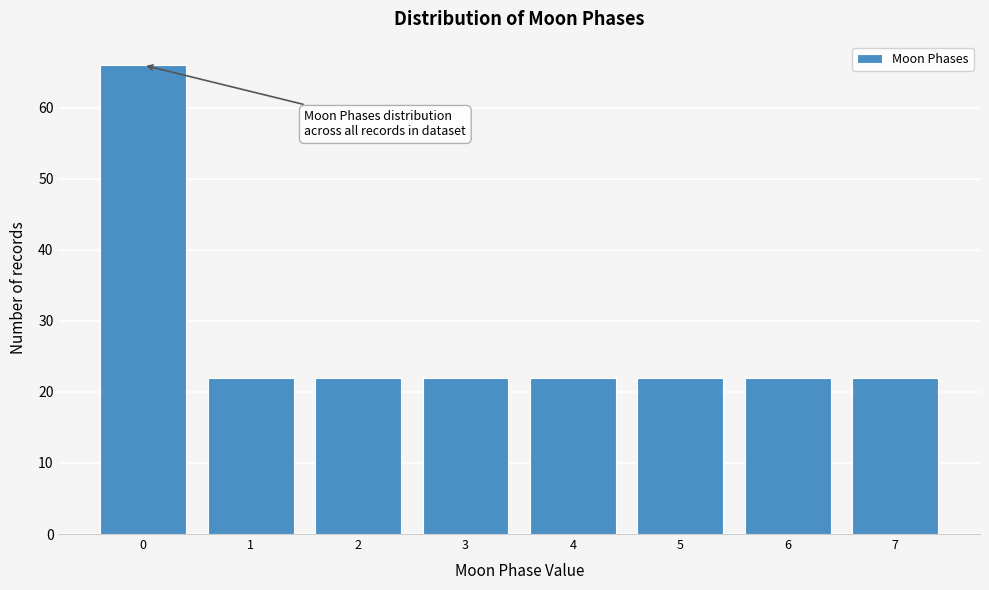

Reading left to right, list all the values displayed in this chart.

0=66	1=22	2=22	3=22	4=22	5=22	6=22	7=22